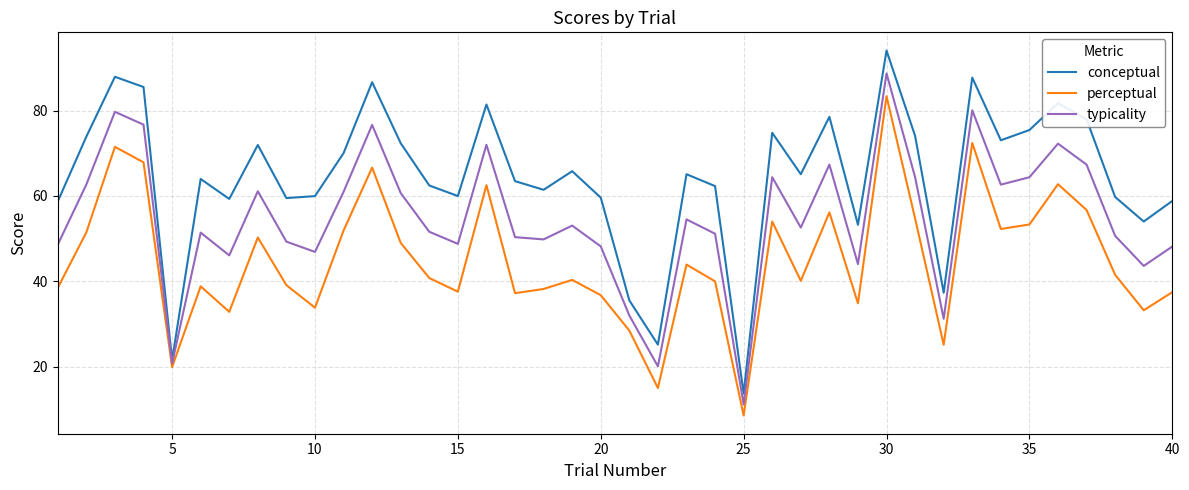

List the series in order of their overall mean, lowest first.

perceptual, typicality, conceptual